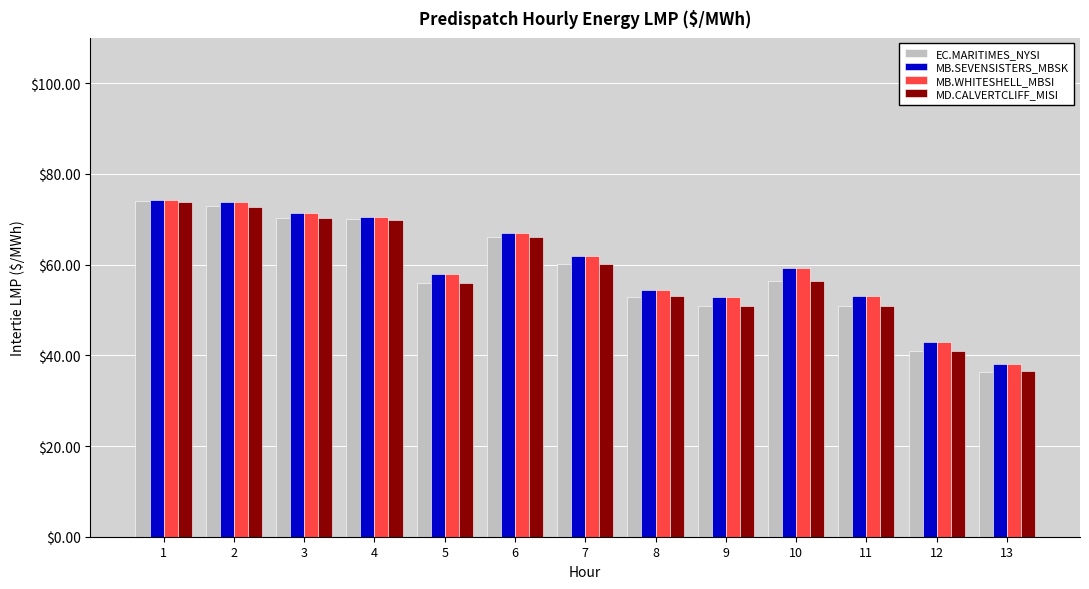

What is the spread (max minus min) of values at 4?

0.8